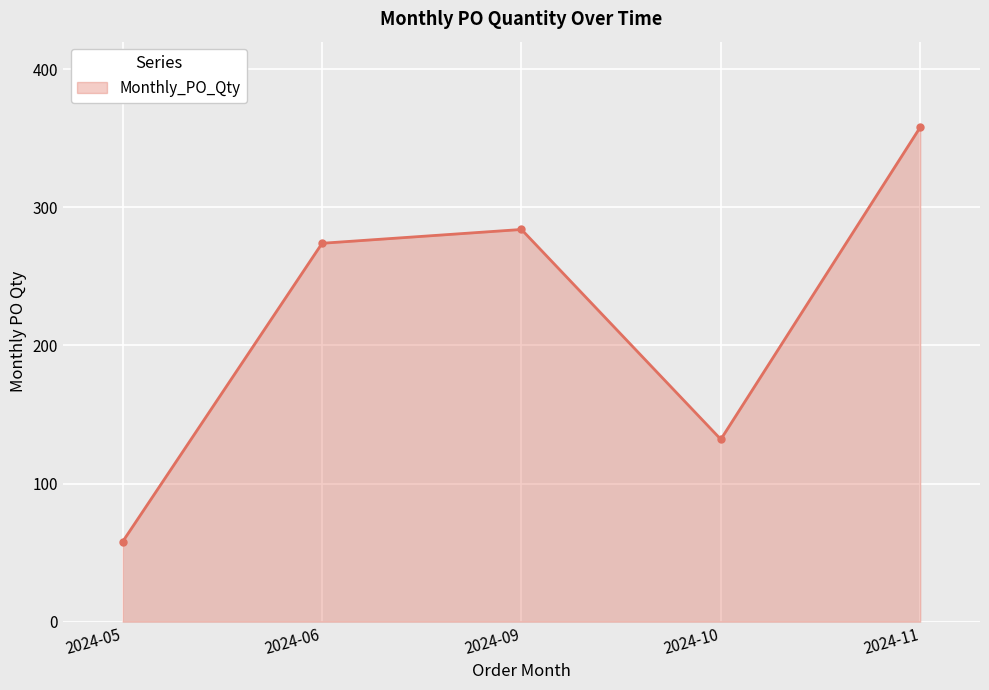

What is the difference between the values at 2024-11 and 2024-09?

74